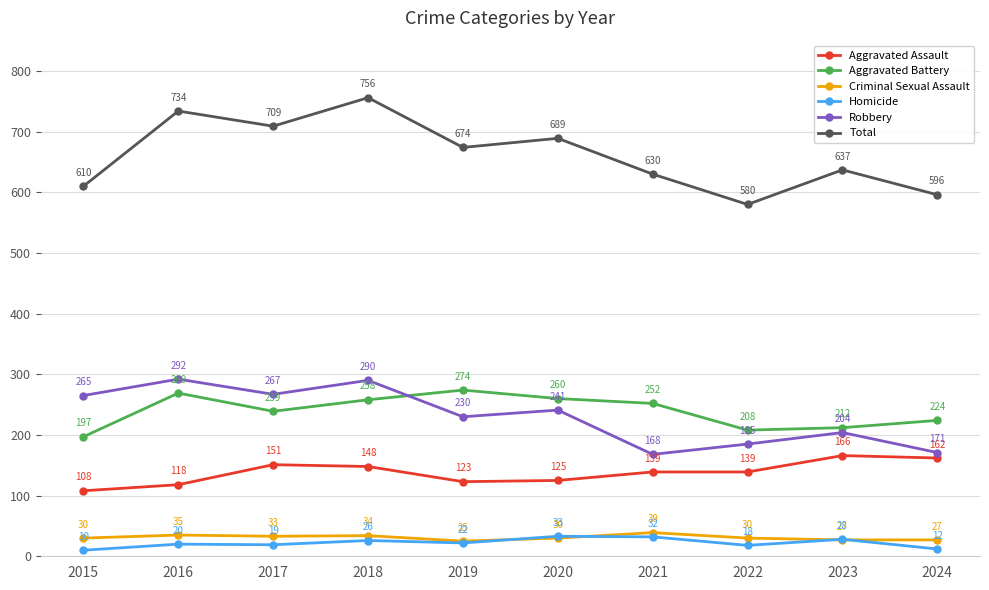

Which series has the widest spread of values?

Total